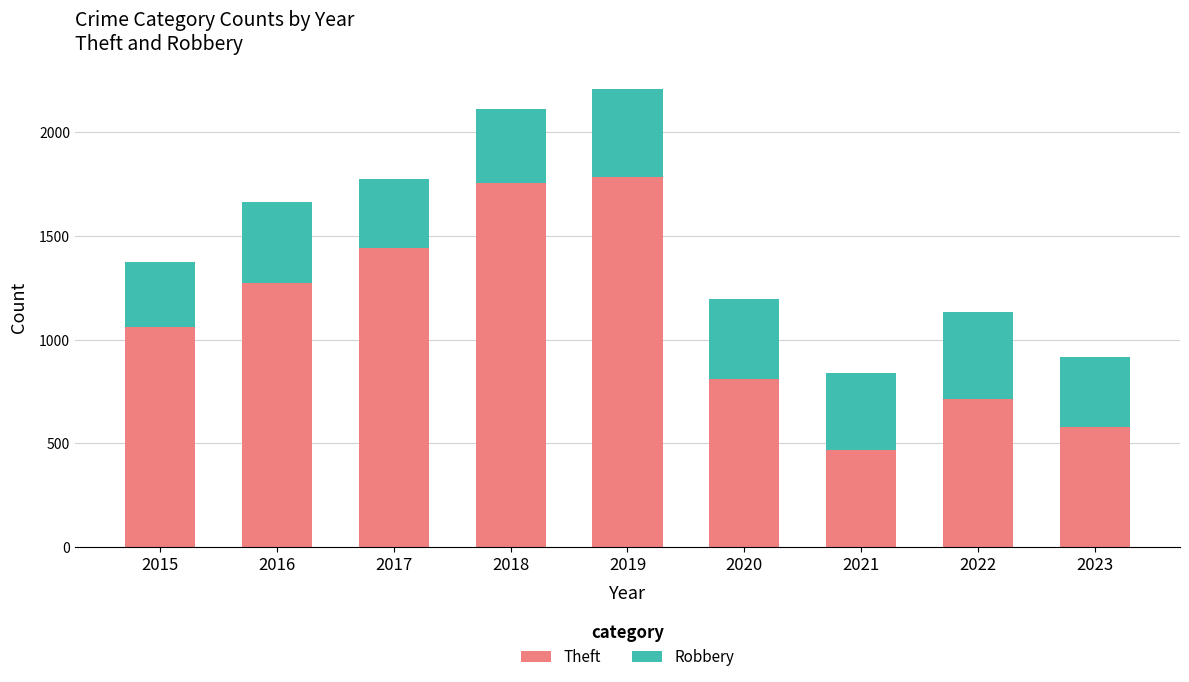

What is the average value of the Theft series?

1098